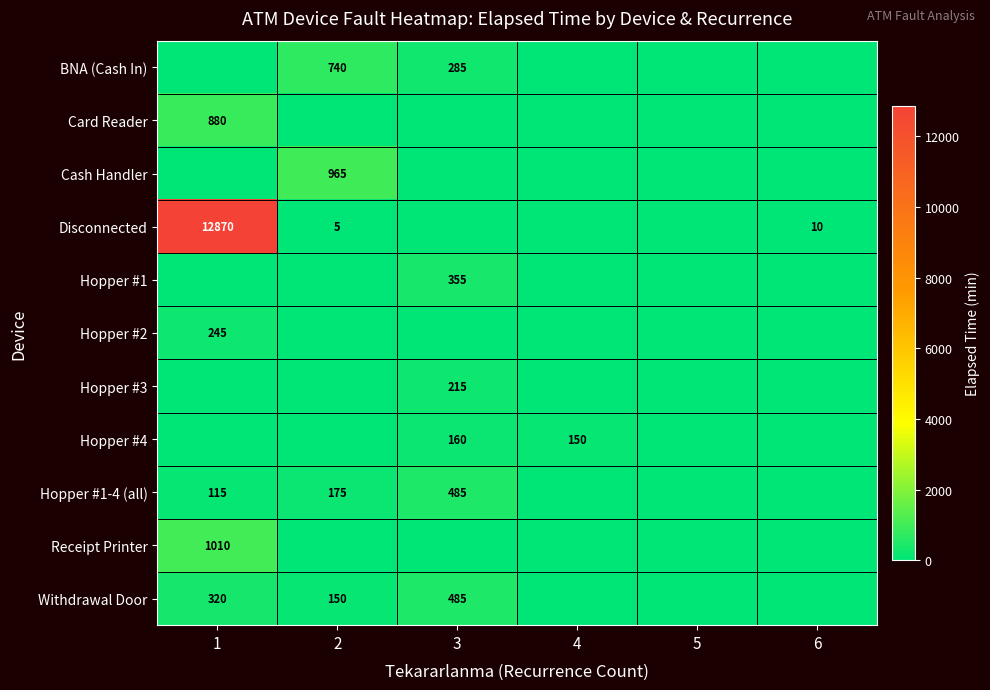

At how many categories does at least one series exceed 1897?

1